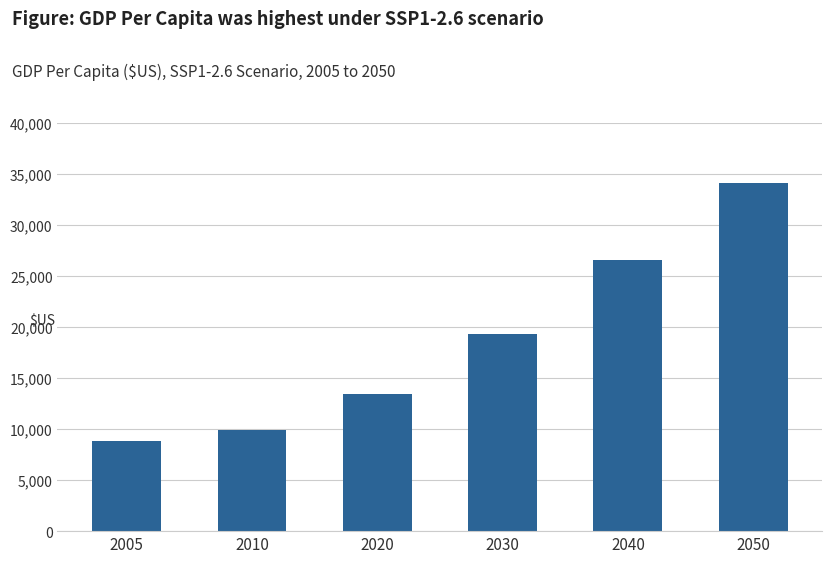

Which has a higher value, 2050 or 2040?

2050